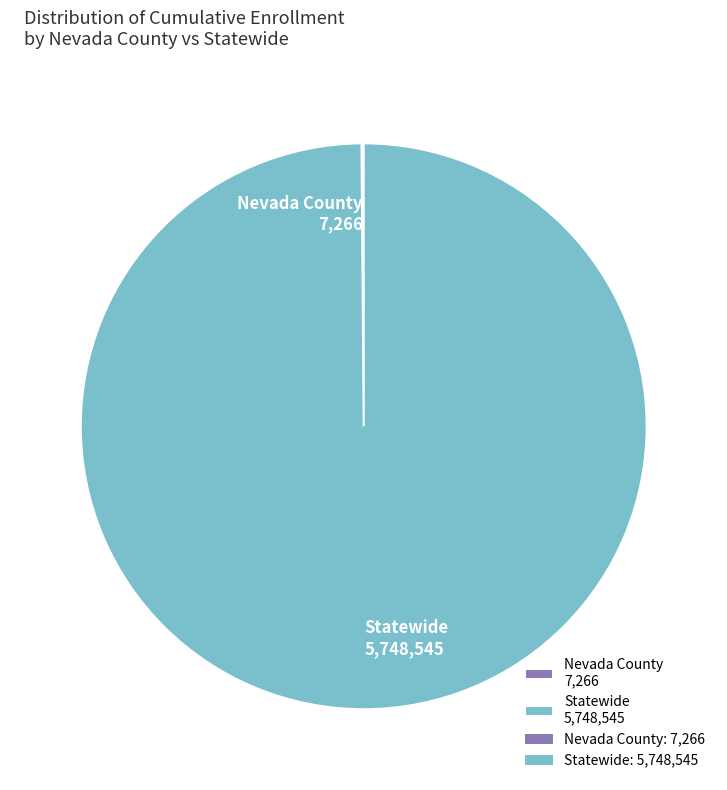

The Statewide 5,748,545 slice represents 100% of the pie. True or false?

True